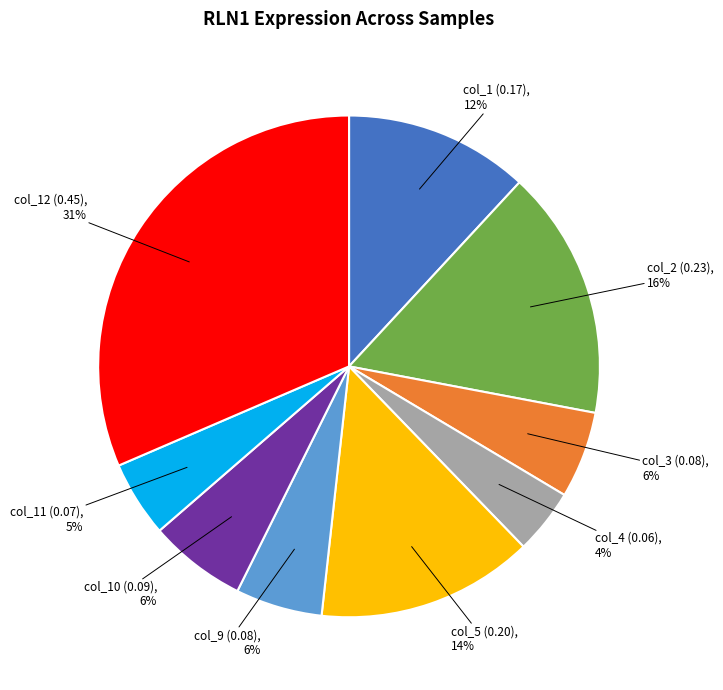

Is there any slice that represents more than half of the pie?

No